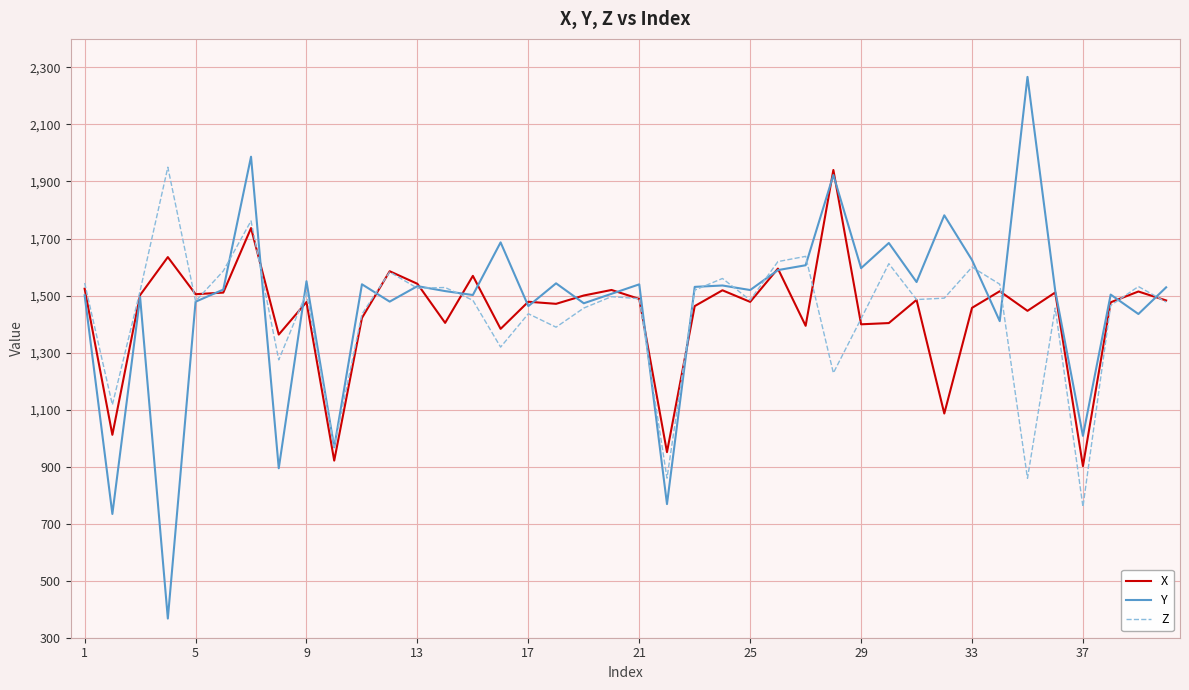

What is the smallest value displayed?

367.2